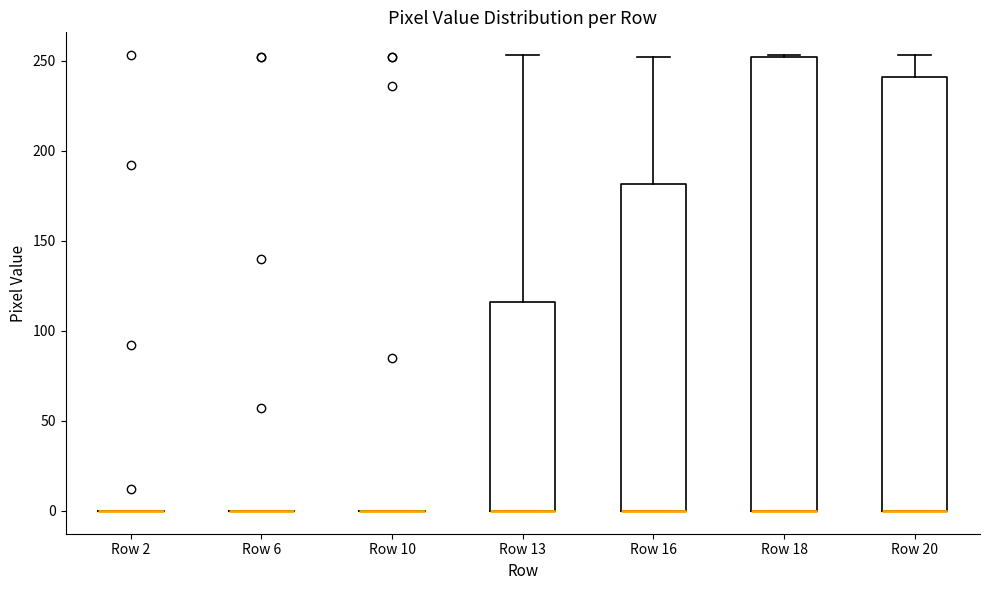

Reading left to right, read every box against the y-axis: the position of its median line, the range the box covers, and the ends of its whiskers. The values are not printed on the chart, so give them approximately, as read against the axis.

Row 2: box collapsed to a line at 0, whiskers 0 to 0
Row 6: box collapsed to a line at 0, whiskers 0 to 0
Row 10: box collapsed to a line at 0, whiskers 0 to 0
Row 13: median 0 (drawn on the box's lower edge), box 0 to 115, whiskers 0 to 255
Row 16: median 0 (drawn on the box's lower edge), box 0 to 180, whiskers 0 to 250
Row 18: median 0 (drawn on the box's lower edge), box 0 to 250, whiskers 0 to 255
Row 20: median 0 (drawn on the box's lower edge), box 0 to 240, whiskers 0 to 255